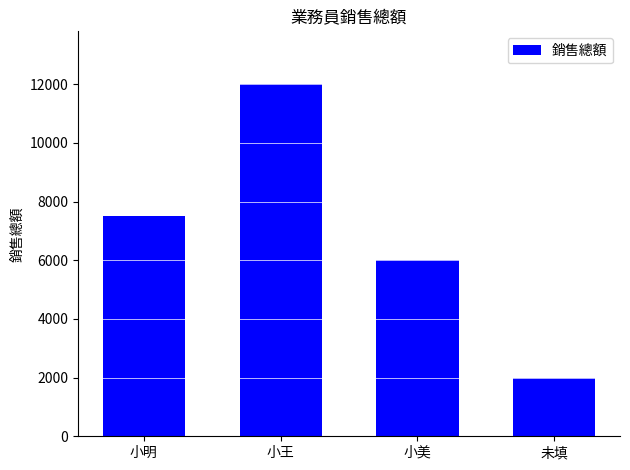

At which category does the chart reach its peak across all series?

小王